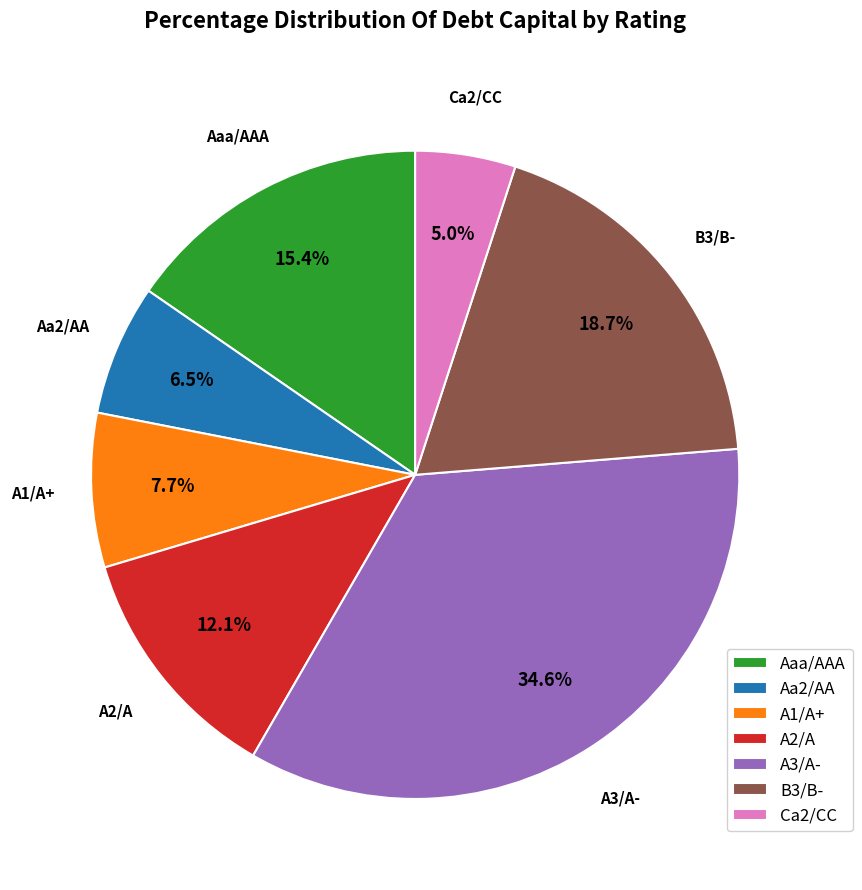

Which category has the smallest portion of the pie?

Ca2/CC